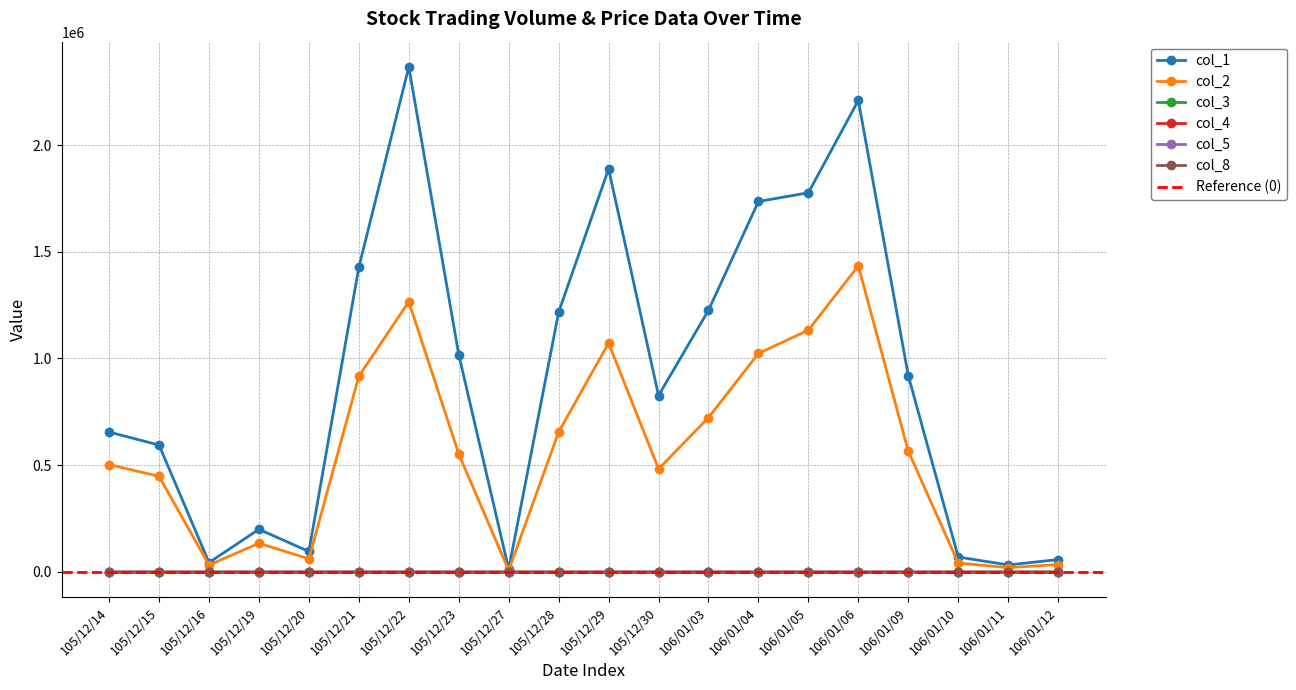

What is the label of the 10th point from the right?

105/12/29